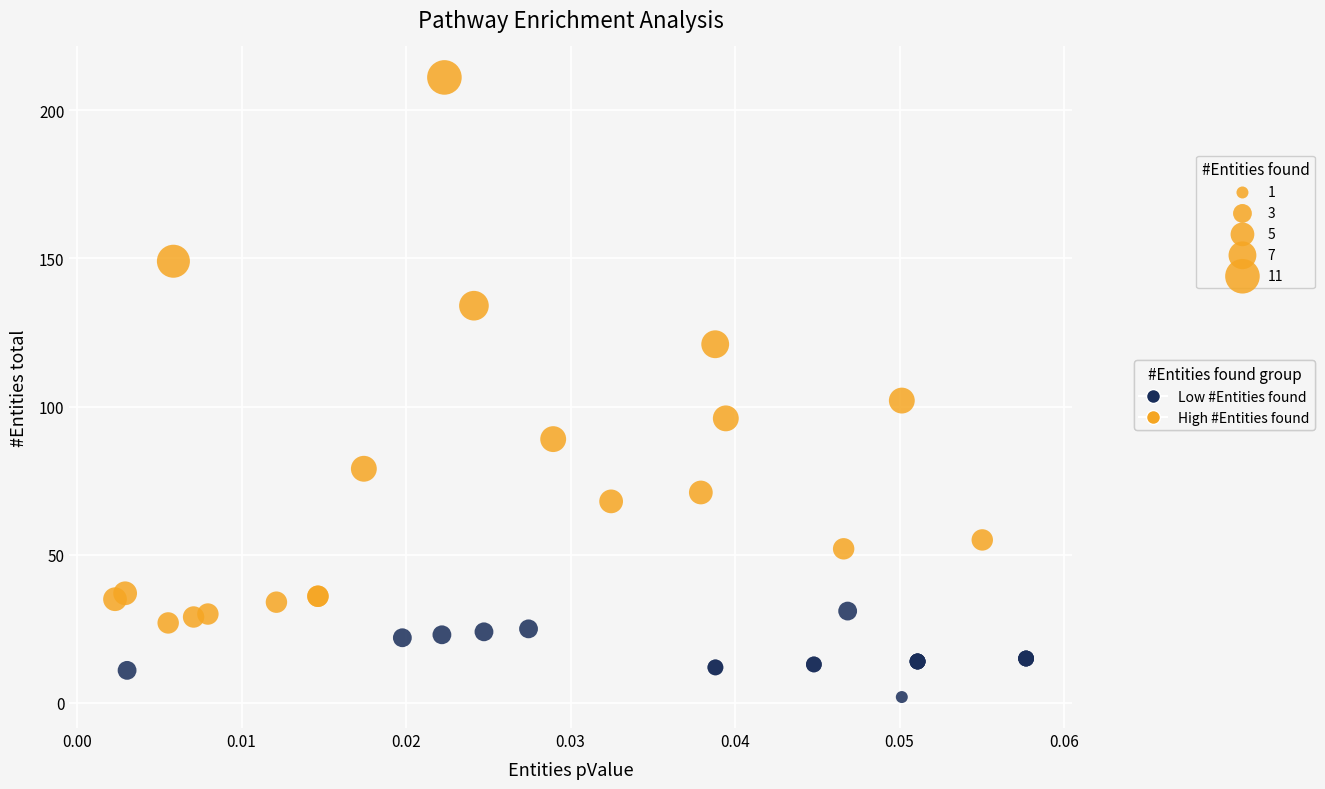

What are all the series names shown in the legend?

Low #Entities found, High #Entities found